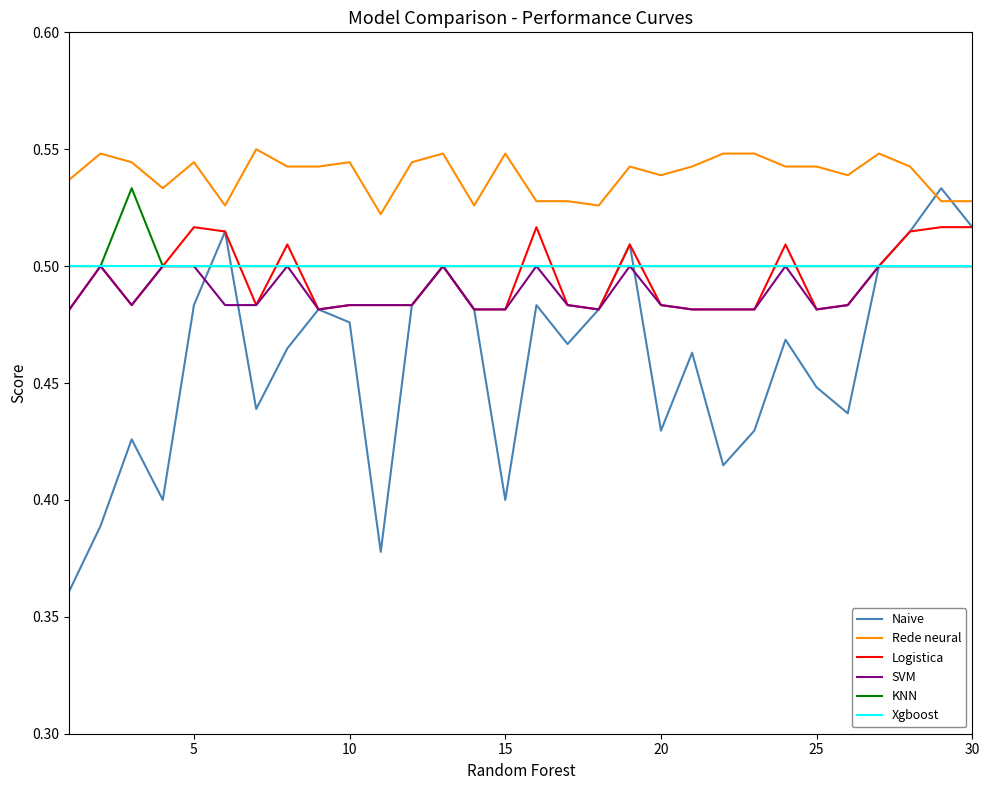

True or false: SVM has more than 2 interior local peaks.

True